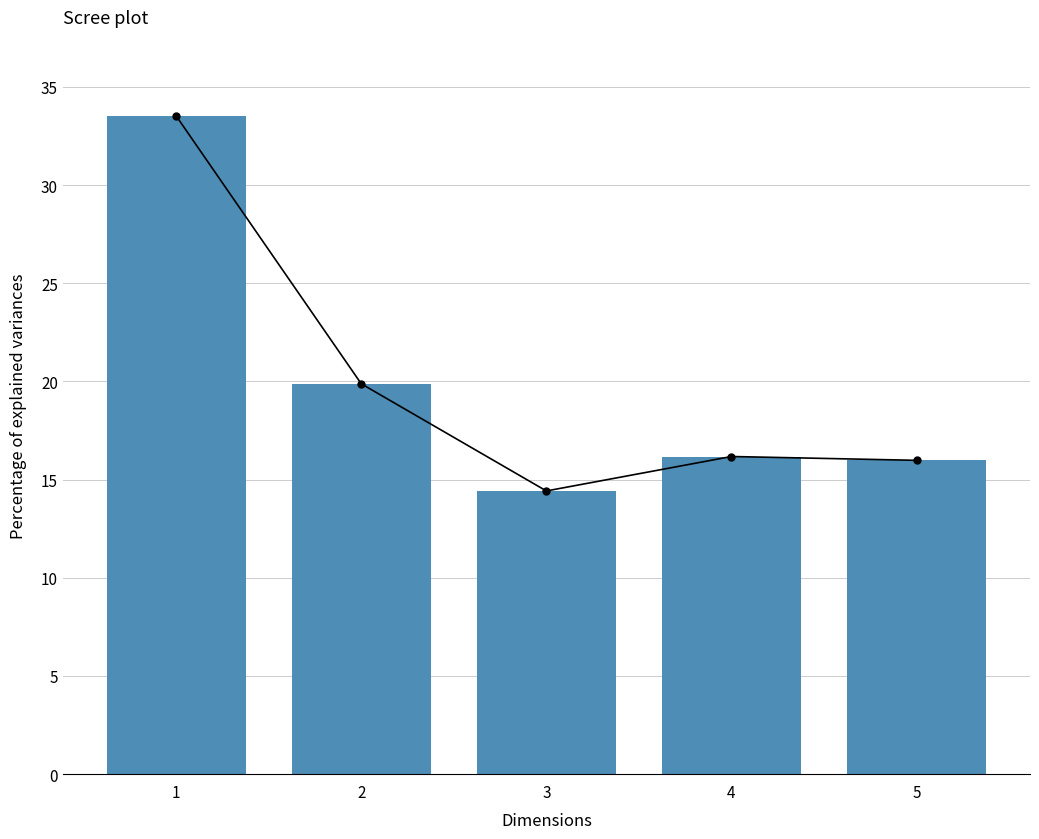

Reading left to right, list all the values displayed in this chart.

1=33.5	2=19.9	3=14.4	4=16.2	5=16.0